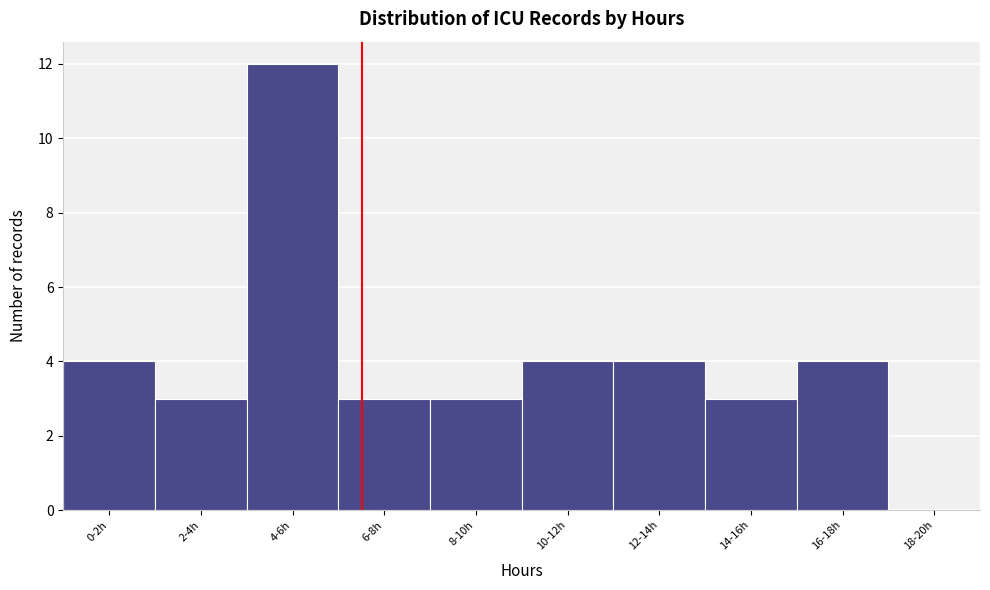

Reading right to left, extract all data points from this chart.

18-20h=0	16-18h=4	14-16h=3	12-14h=4	10-12h=4	8-10h=3	6-8h=3	4-6h=12	2-4h=3	0-2h=4